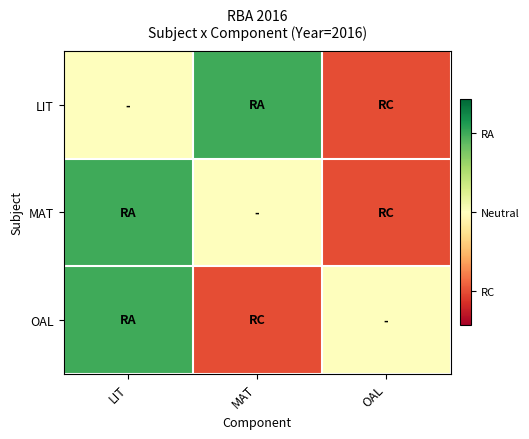

What is the minimum value shown in the chart?

0.1